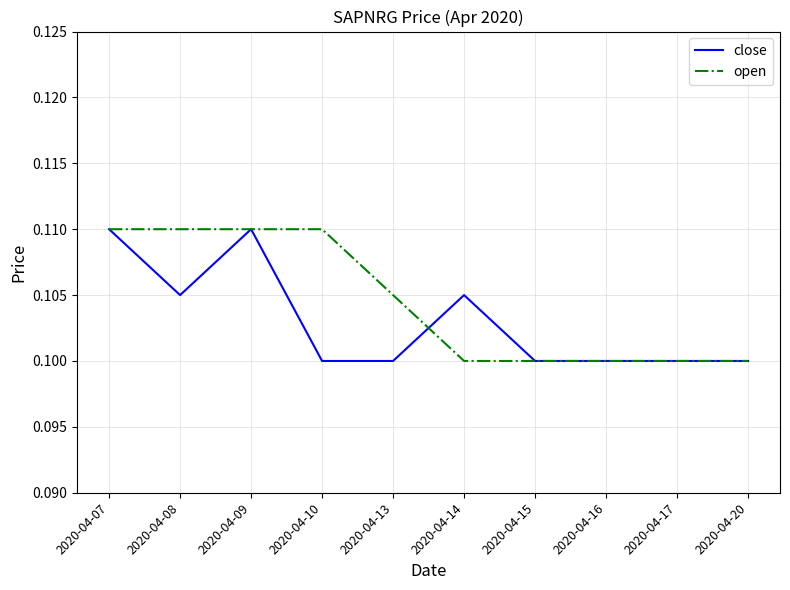

Between 2020-04-08 and 2020-04-10, which series saw the biggest shift?

close